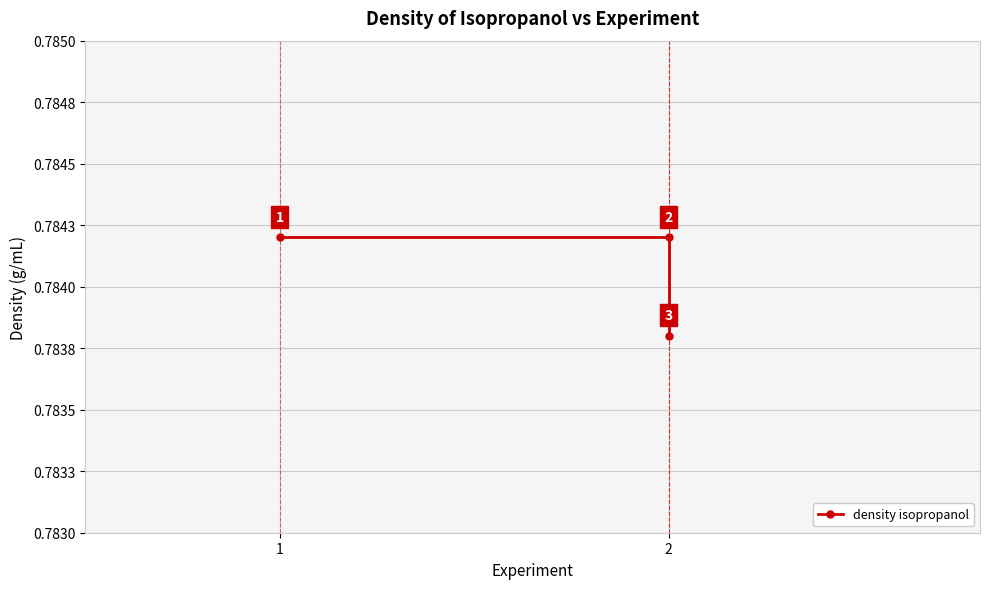

Count the values in the range 0 to 1.

3